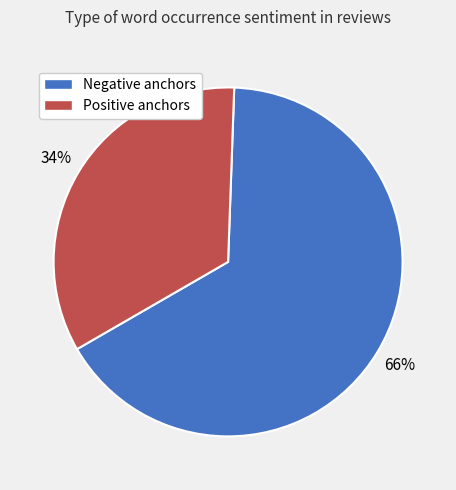

To the nearest percent, what is the difference between the largest and smallest slice percentages?

32%